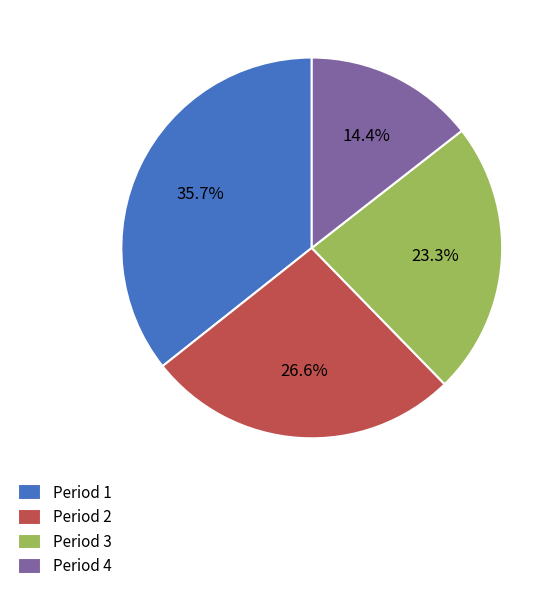

To the nearest percent, what percentage of the pie is Period 3?

23%